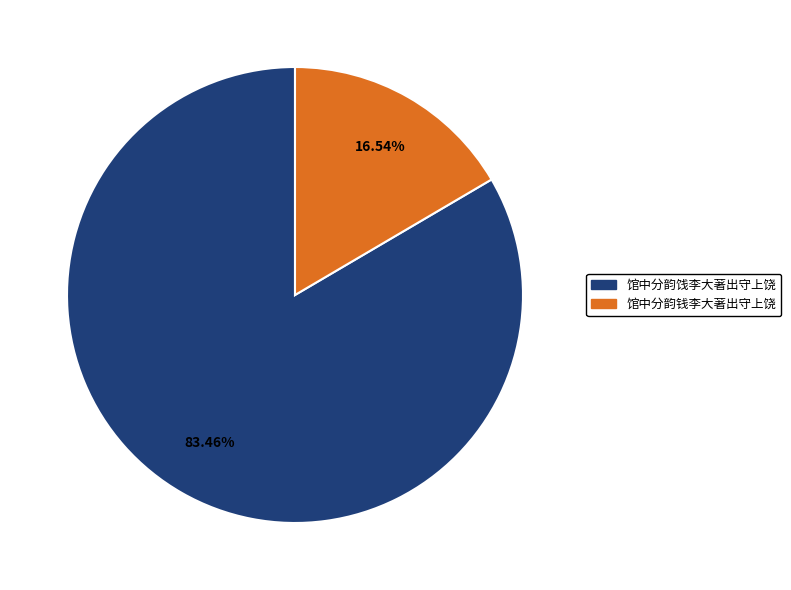

Which slice is the largest?

馆中分韵饯李大著出守上饶